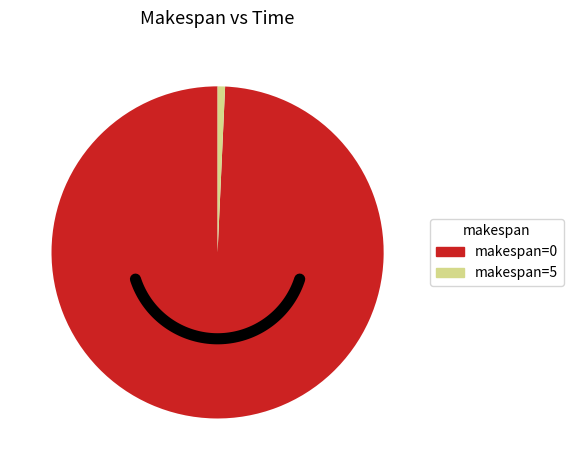

To the nearest percent, what is the difference between the largest and smallest slice percentages?

99%